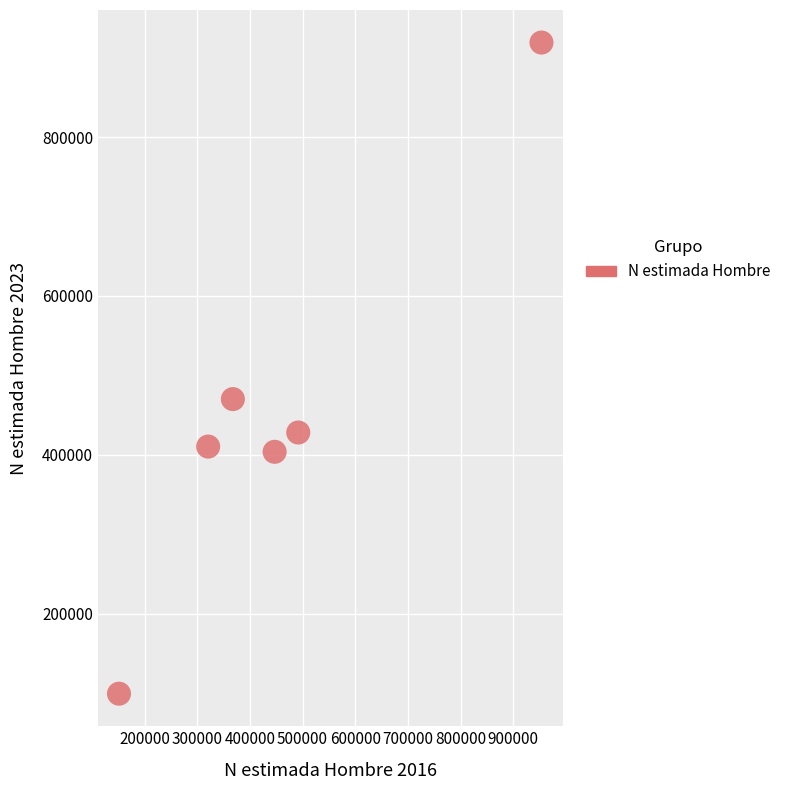

What Y value in the scatter plot is closest to 509085?

470090